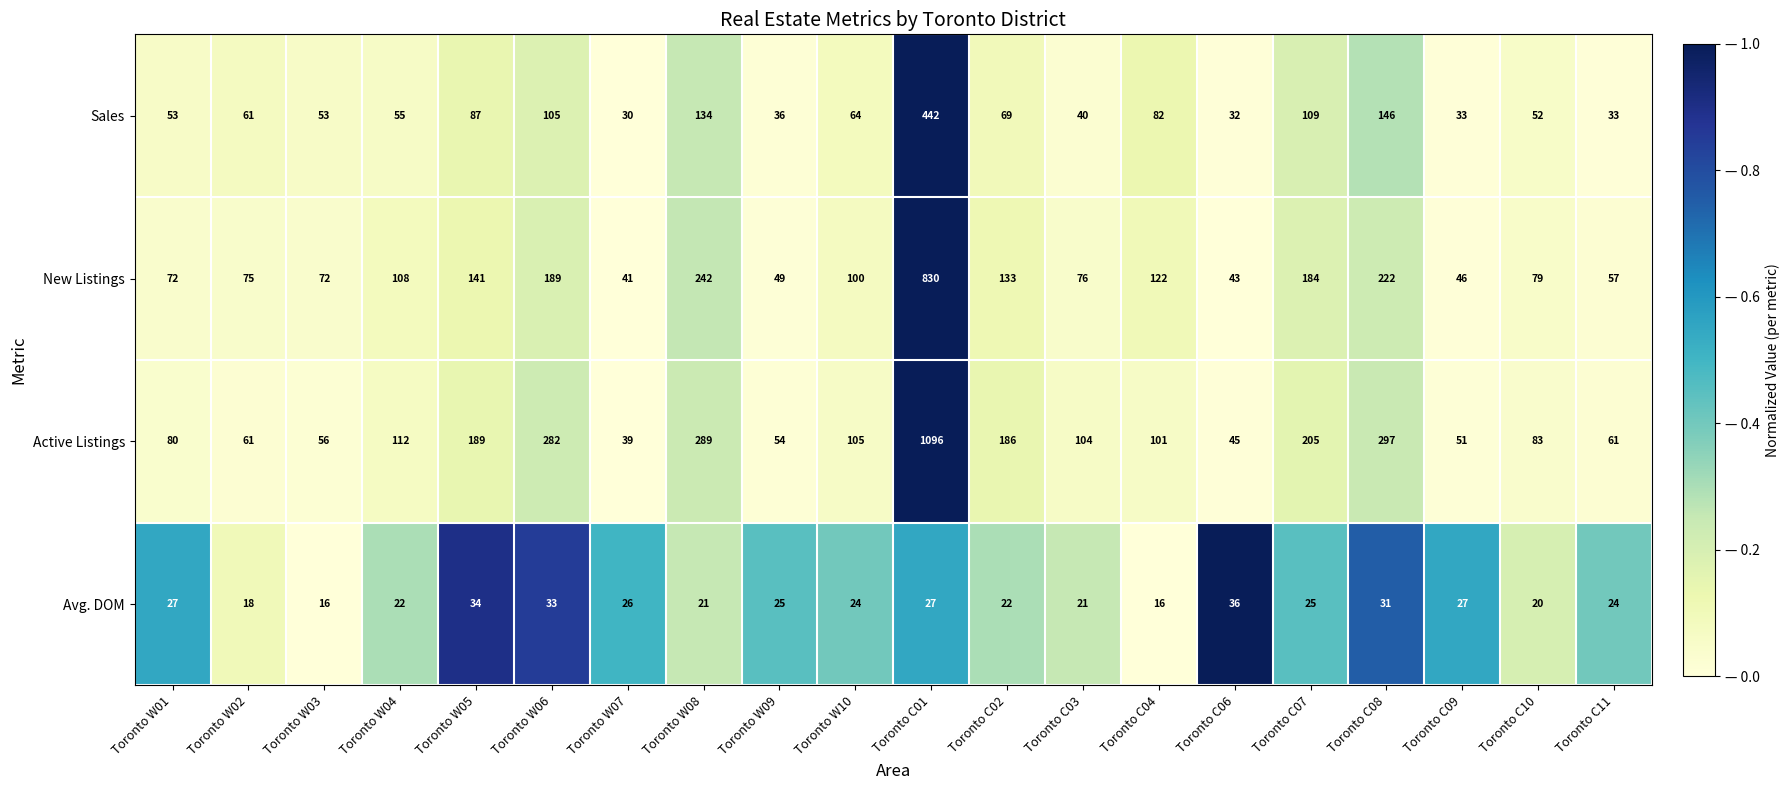

Rank the series at Toronto C03 from lowest to highest value.

Avg. DOM, Sales, New Listings, Active Listings